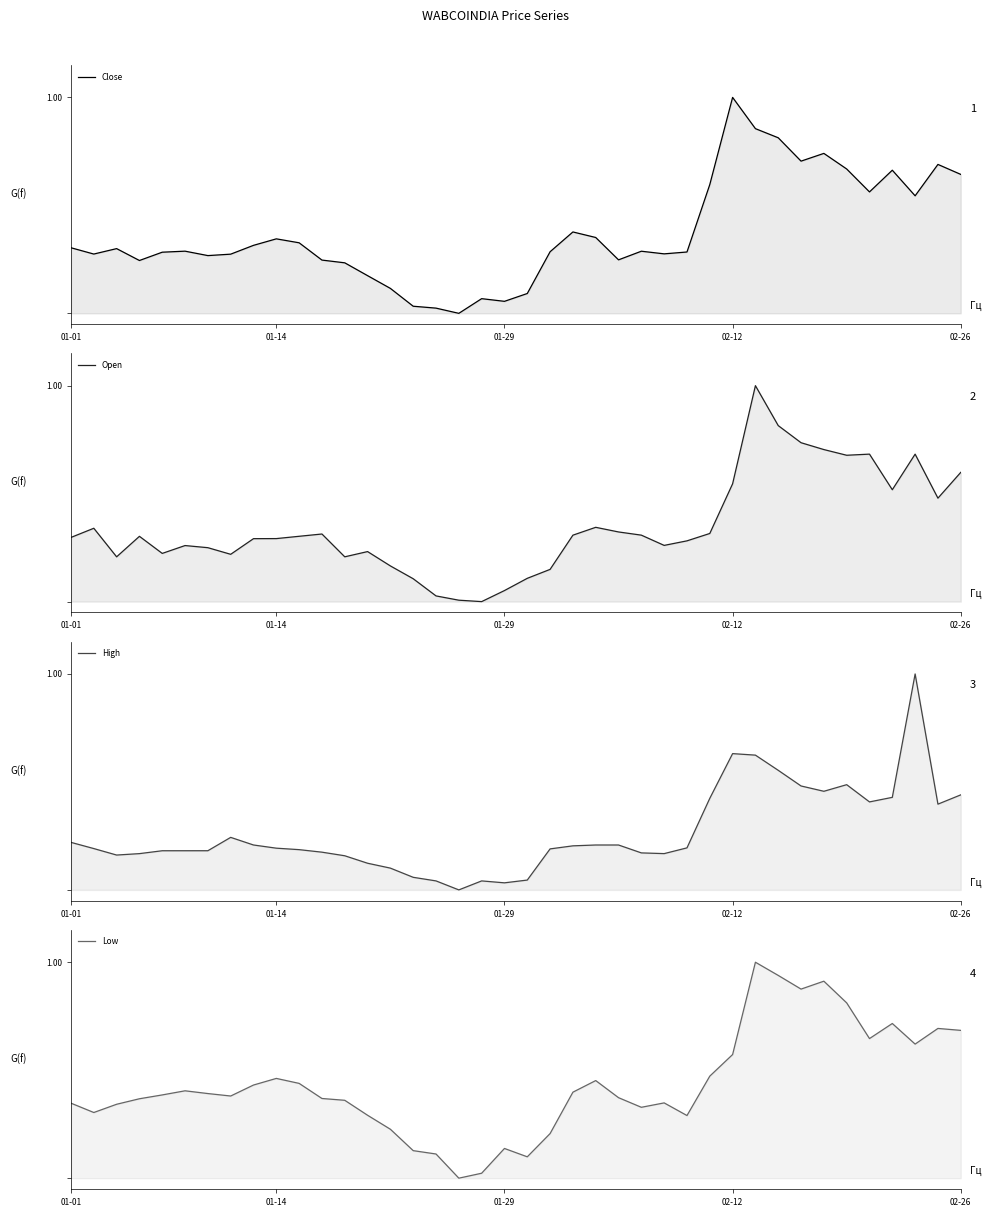

Where is the first local maximum for High?

7